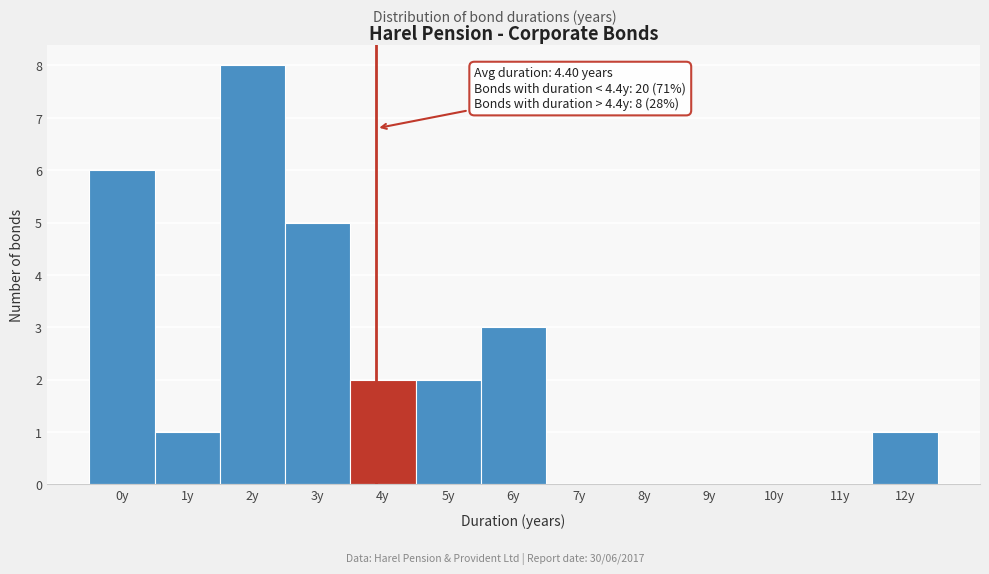

Reading left to right, what are all the values shown in this chart?

0y=6	1y=1	2y=8	3y=5	4y=2	5y=2	6y=3	7y=0	8y=0	9y=0	10y=0	11y=0	12y=1